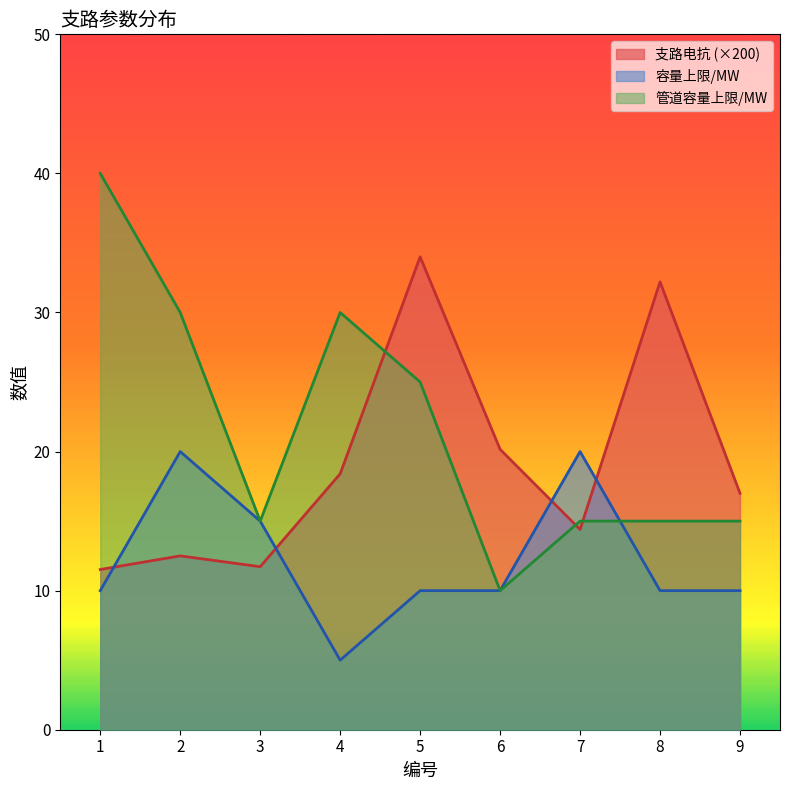

What is the value of the 管道容量上限/MW point at the 9th from the left?

15.0